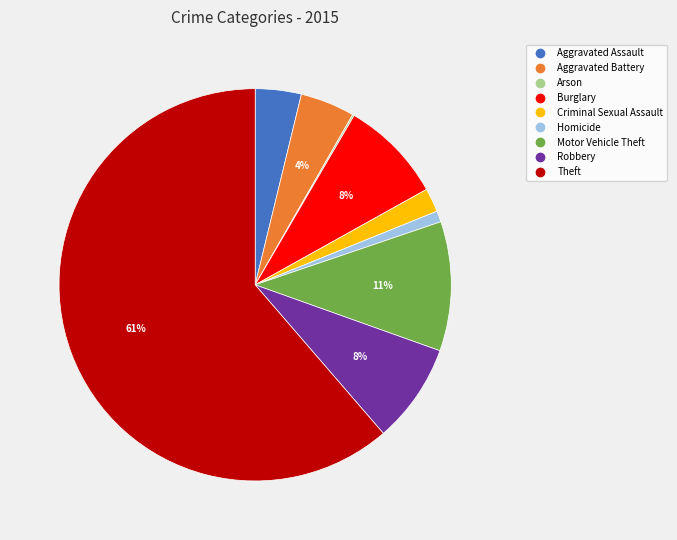

The Aggravated Assault slice represents 11% of the pie. True or false?

False